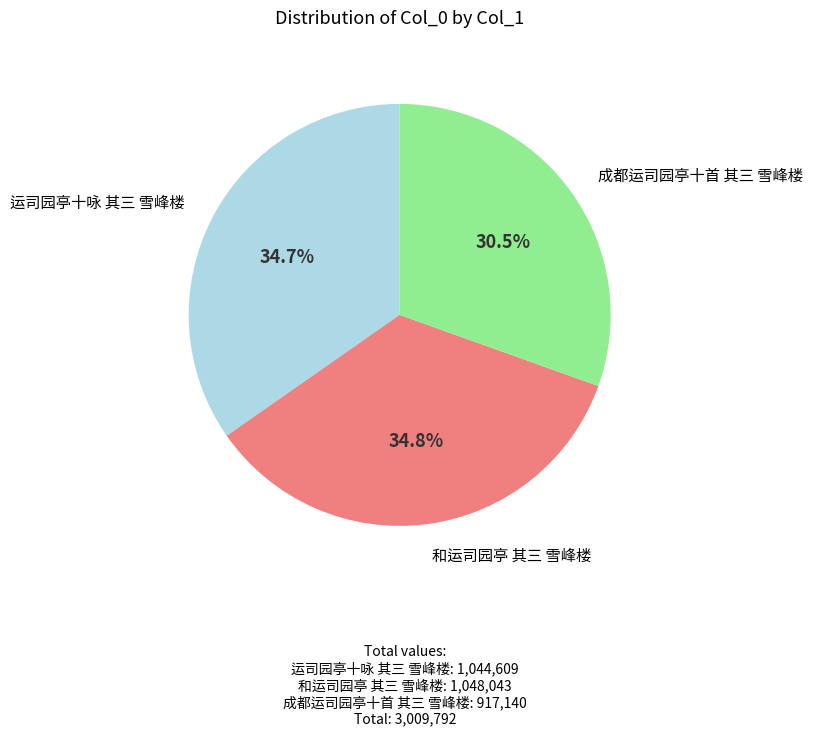

Does any single category account for the majority?

No